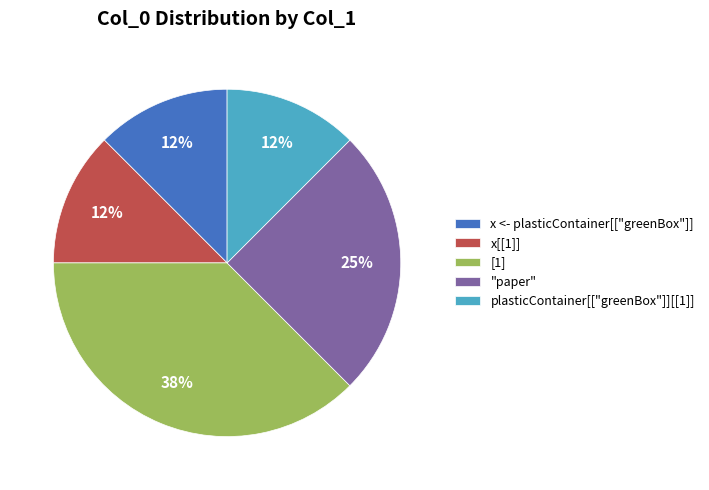

How many segments does this pie chart have?

5